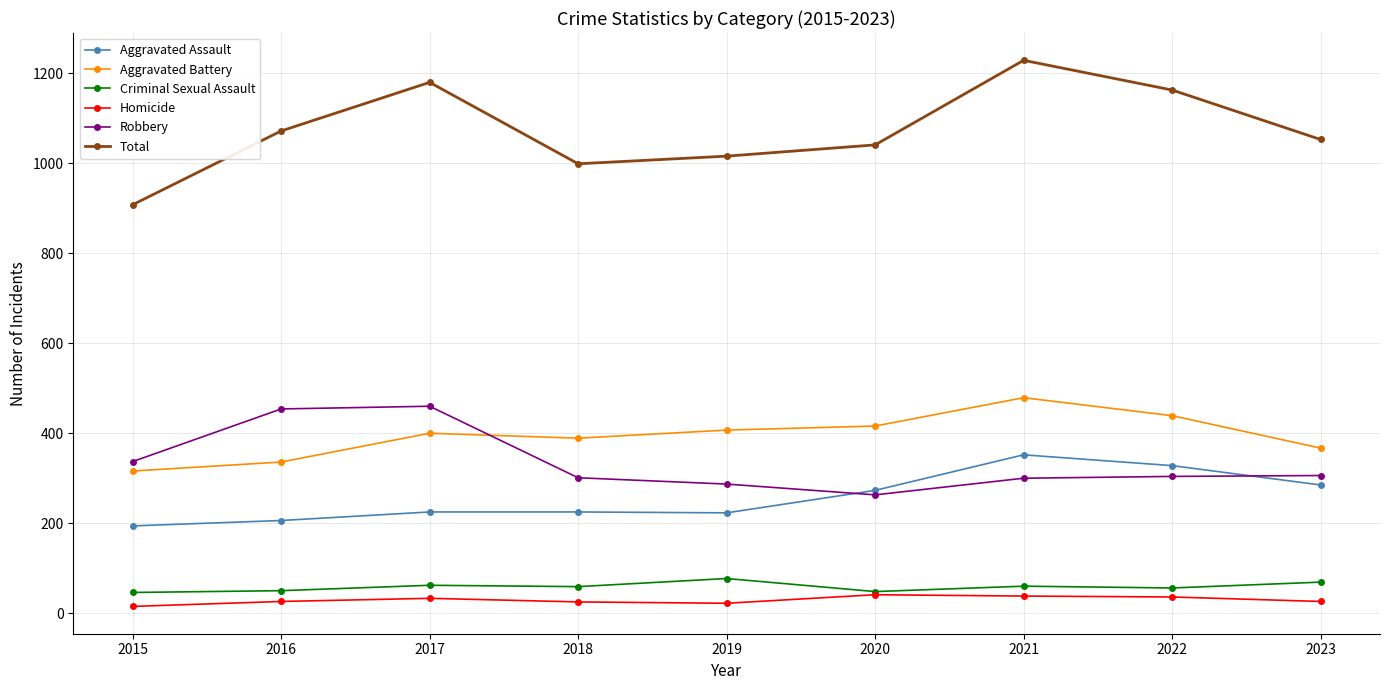

Rank the series by their maximum value, from highest to lowest.

Total, Aggravated Battery, Robbery, Aggravated Assault, Criminal Sexual Assault, Homicide